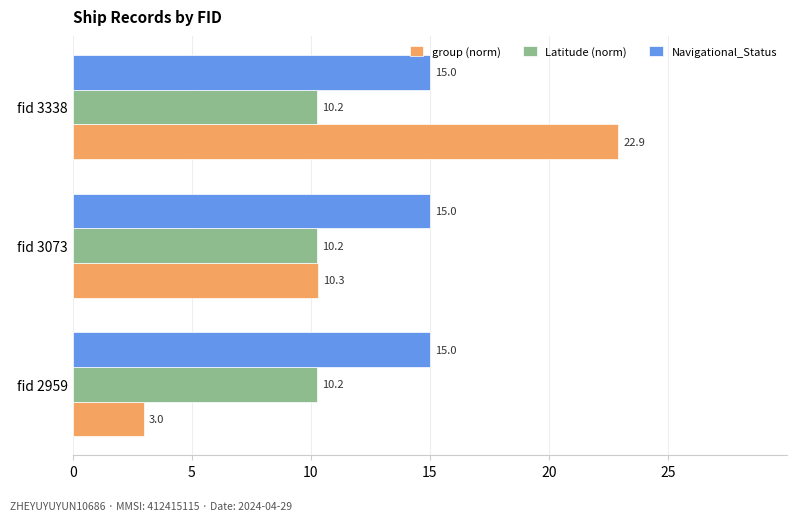

What is the minimum value for Navigational_Status?

15.0